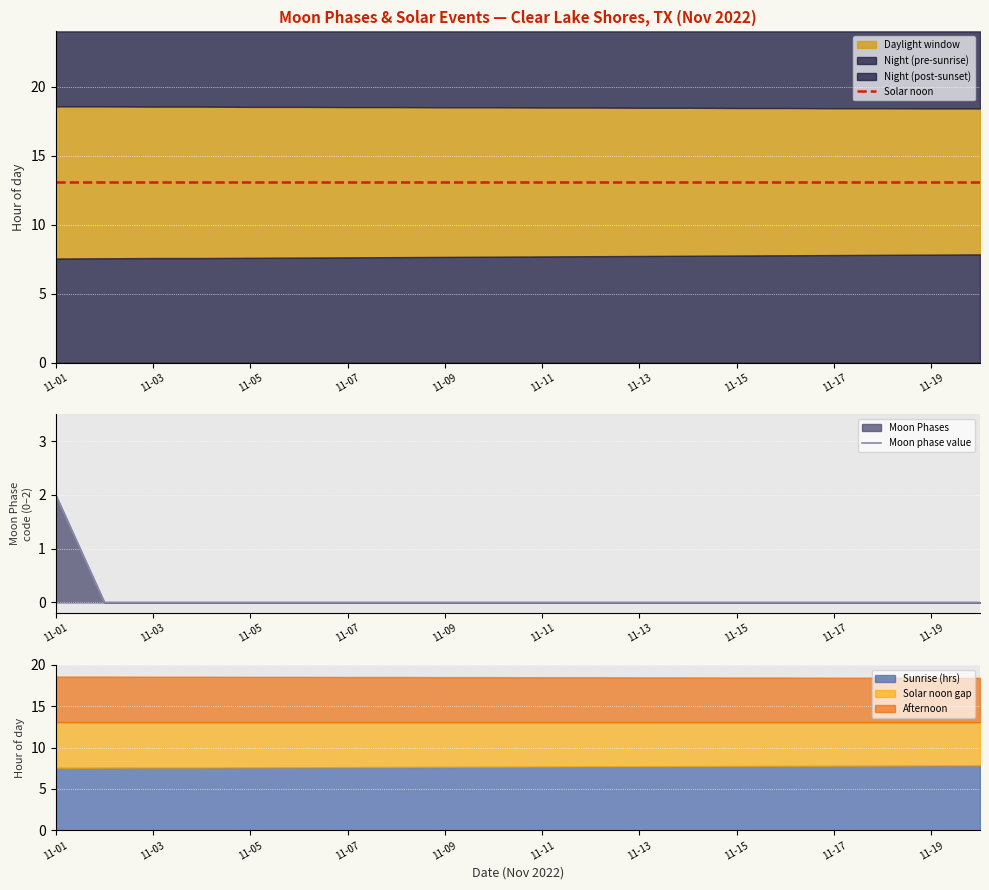

Which category has the highest value in the Moon phase value series?

11-01